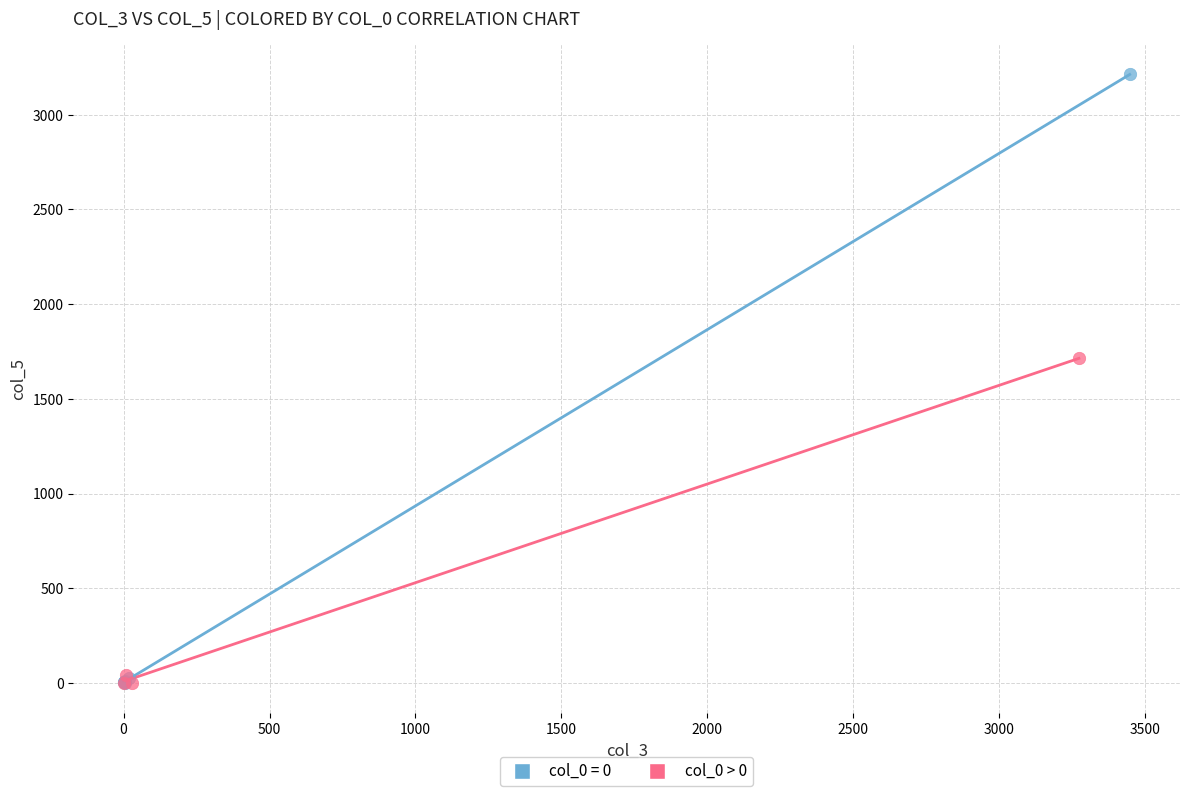

Which series reaches the maximum Y coordinate?

col_0 = 0